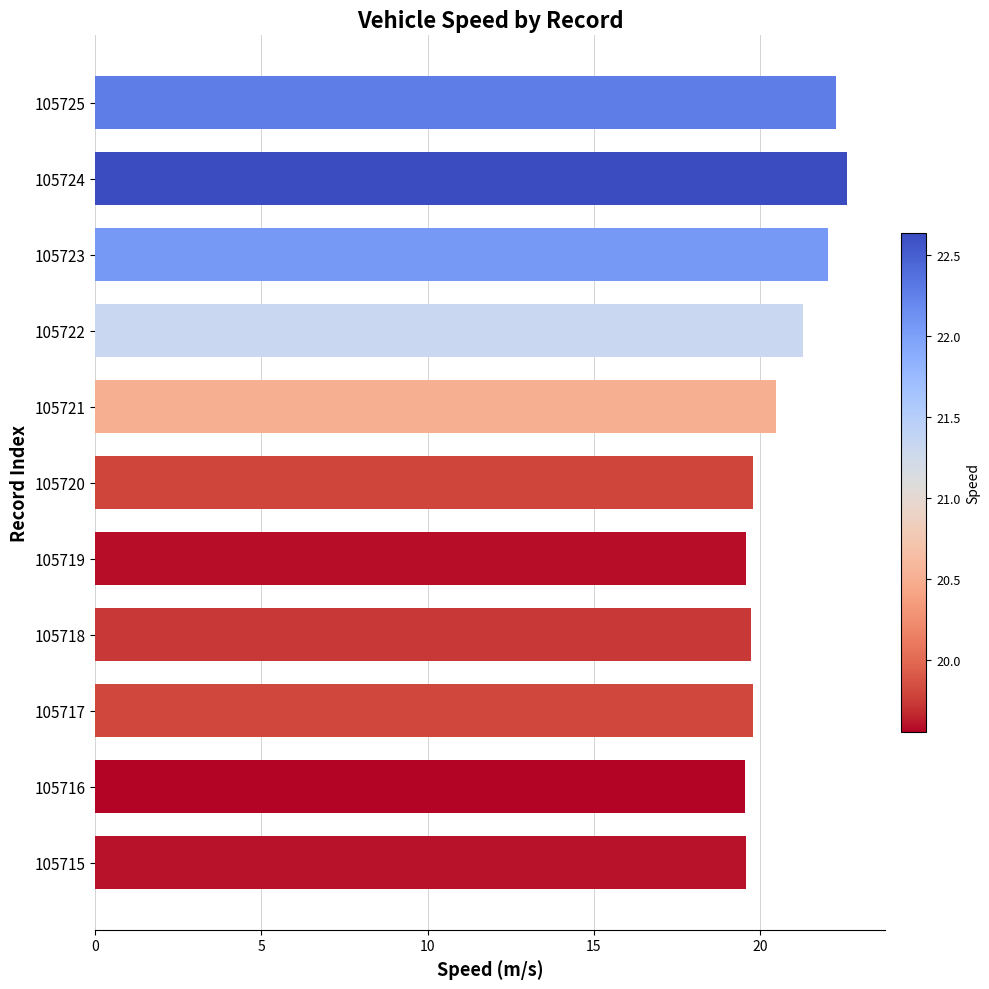

The value at 105722 is 21.3. True or false?

True